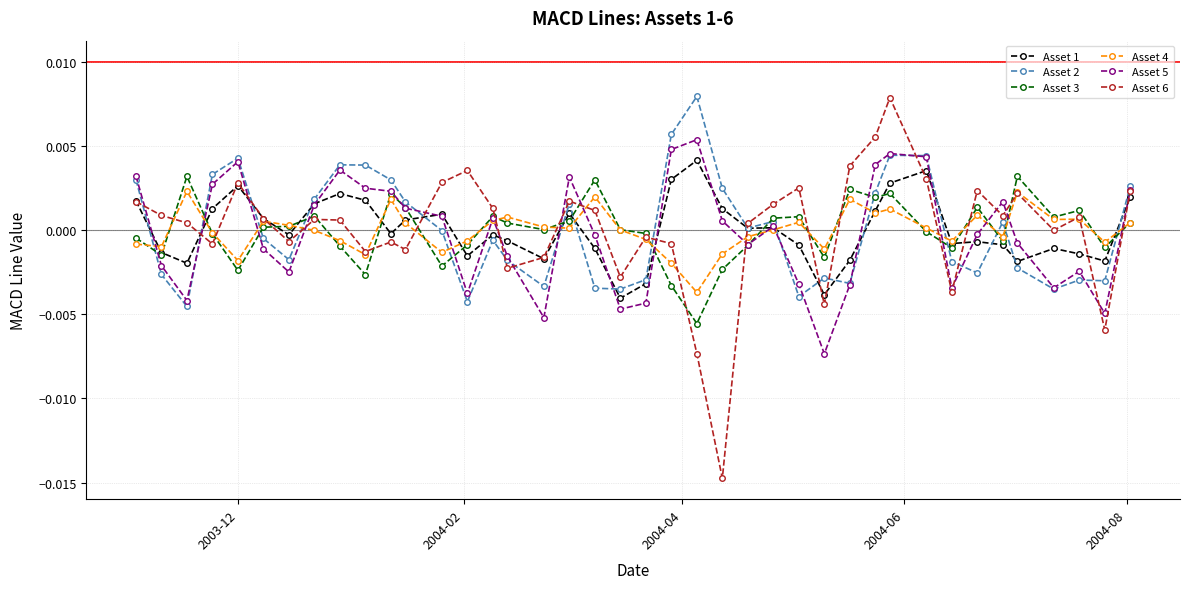

True or false: Asset 3 has more than 2 interior local peaks.

True